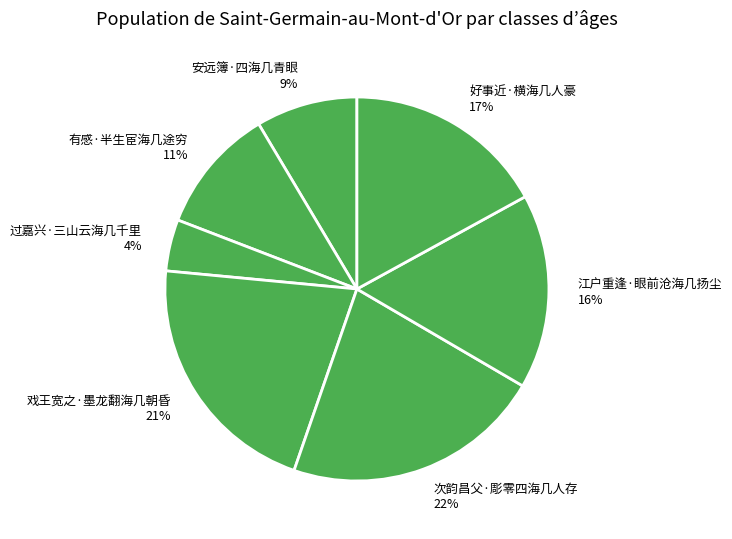

Count the number of slices in the pie.

7